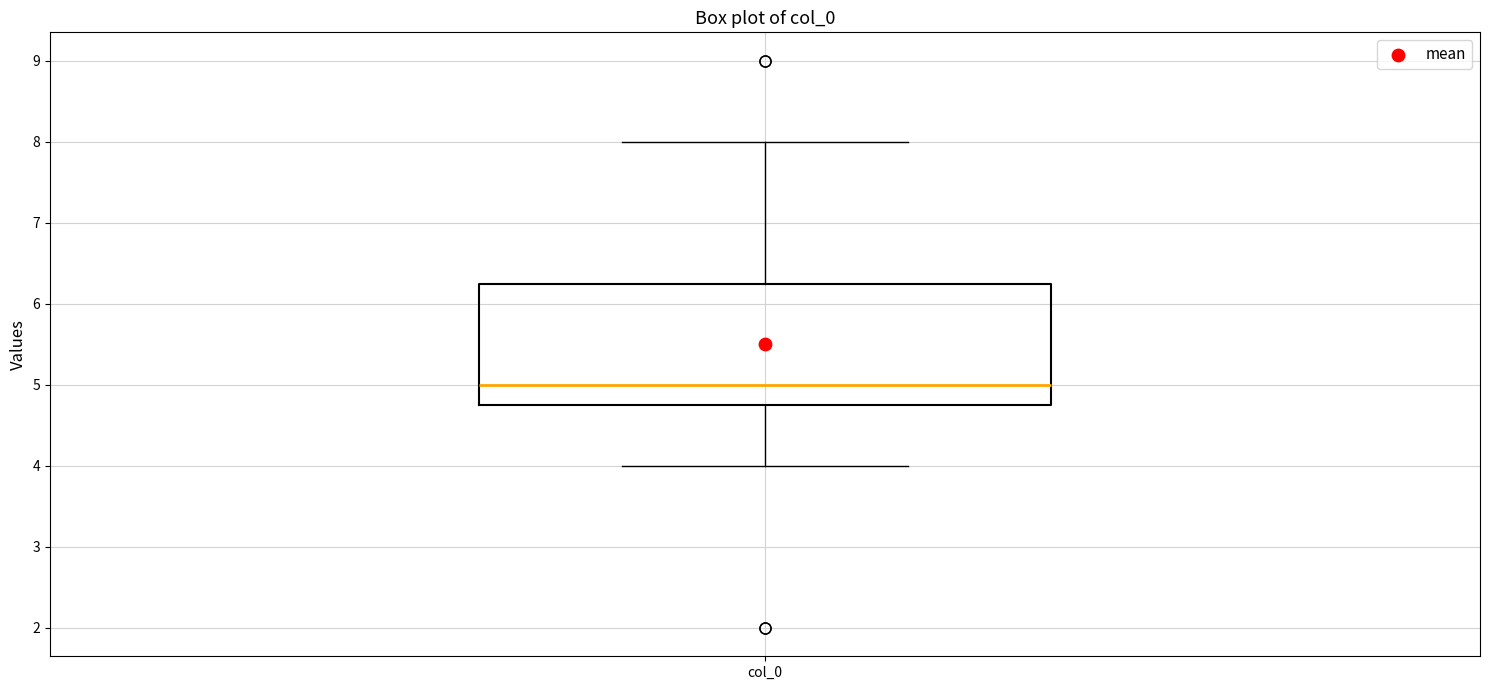

Where is the lower edge of the box for col_0 on the y-axis? The values are not printed on the chart, so give them approximately, as read against the axis.

4.8